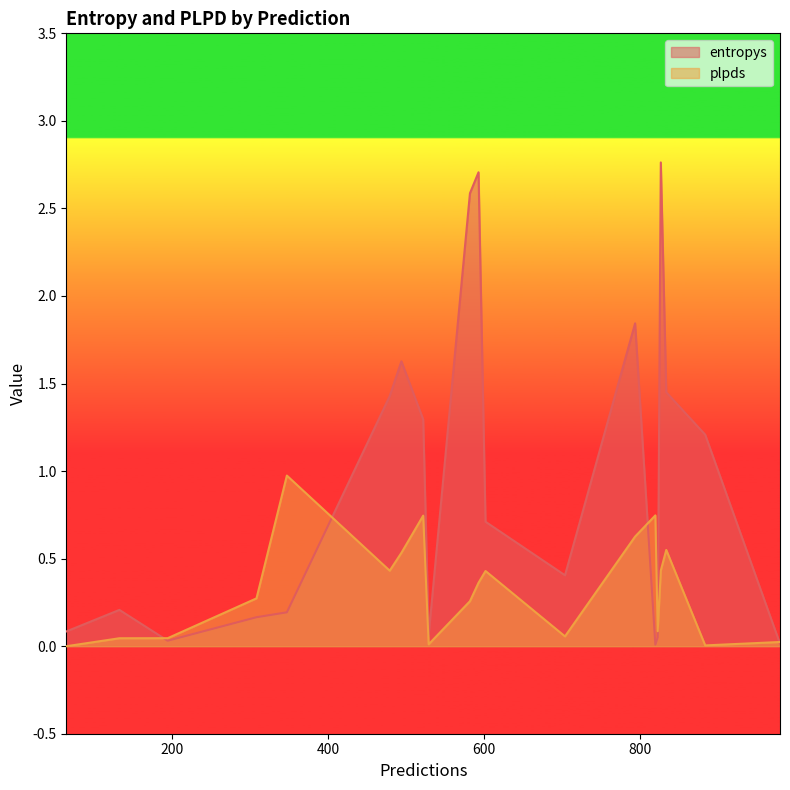

The value of plpds at 593 is 0.1. True or false?

False